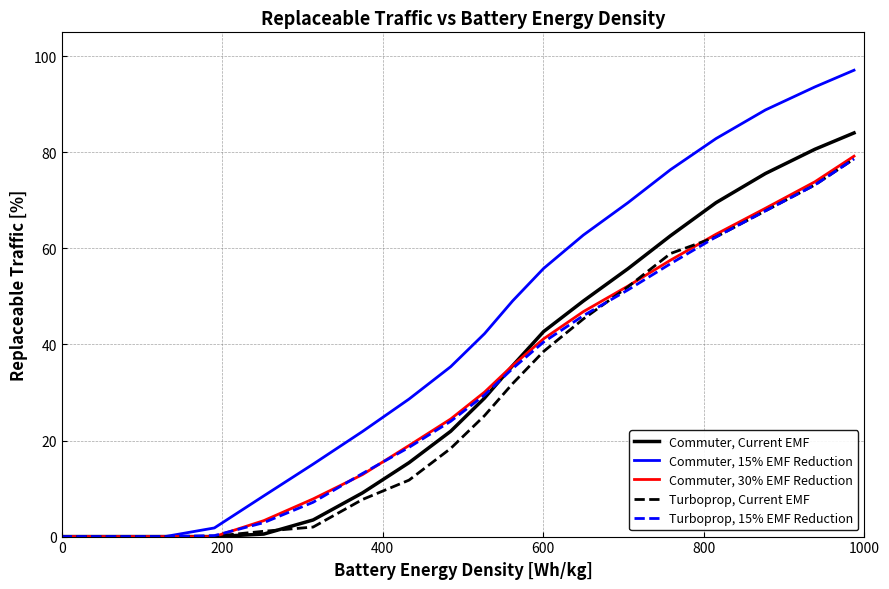

True or false: Turboprop, 15% EMF Reduction has more than 1 interior local peaks.

False